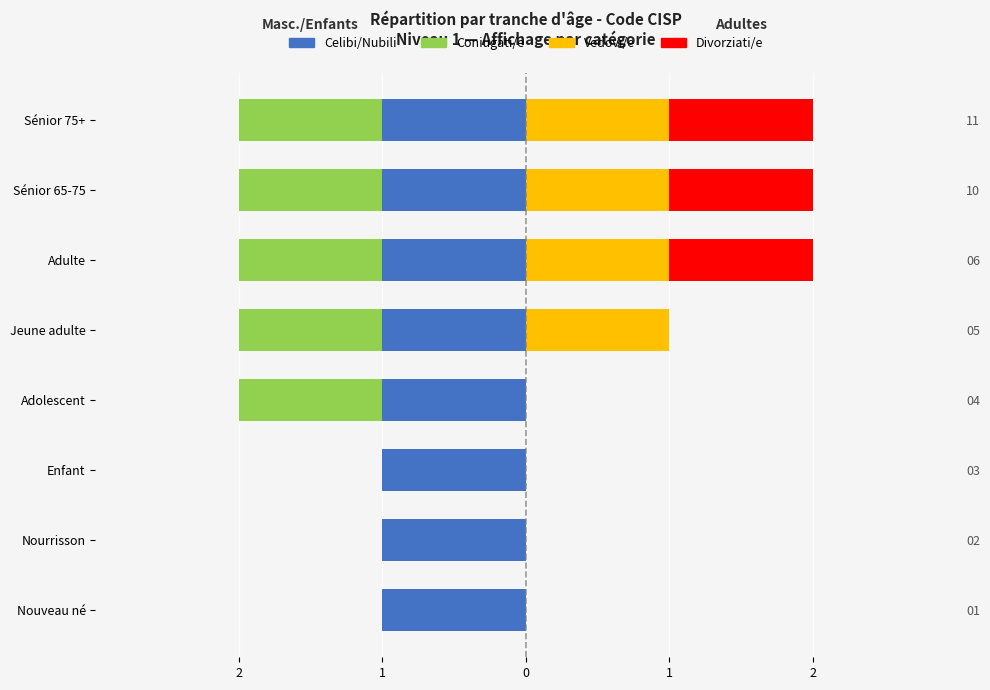

Which series has the largest total across all categories?

Celibi/Nubili